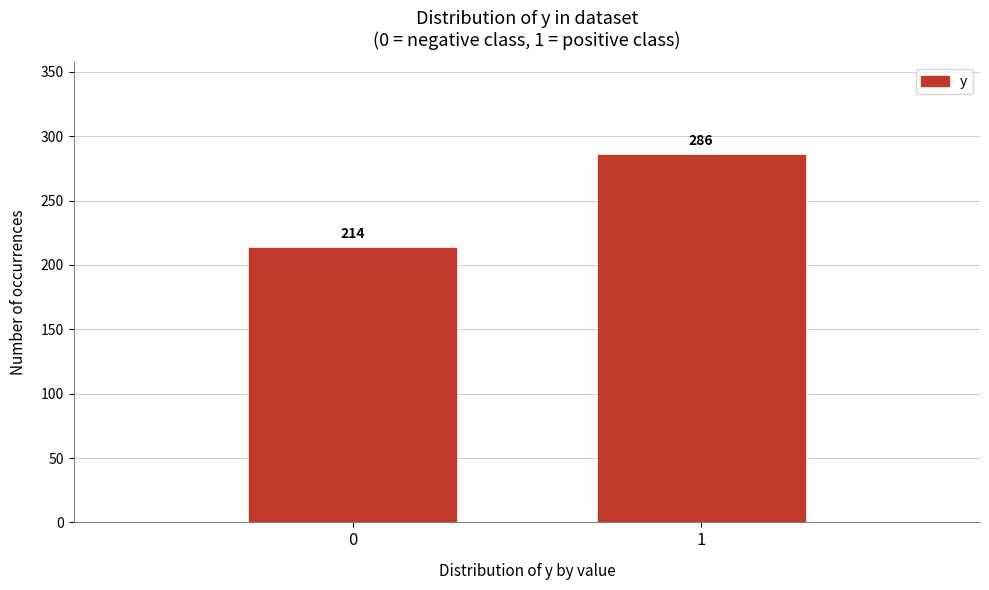

Reading right to left, extract all data points from this chart.

1=286	0=214